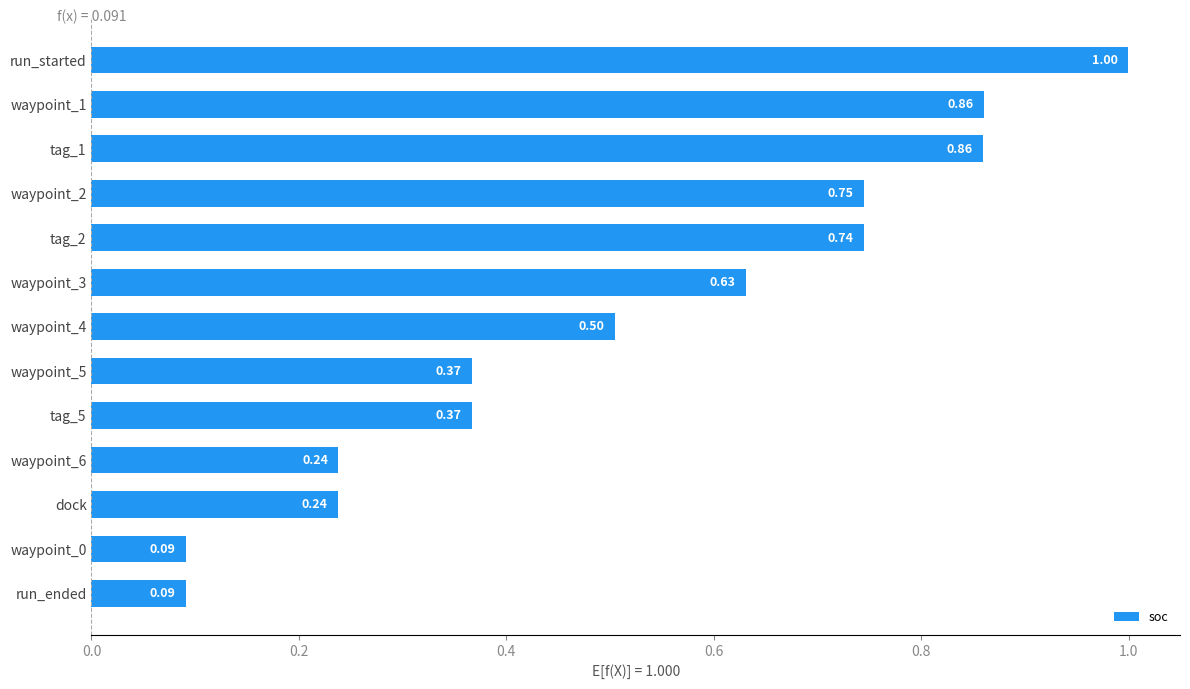

What is the sum of the values at tag_1 and waypoint_1?

1.7